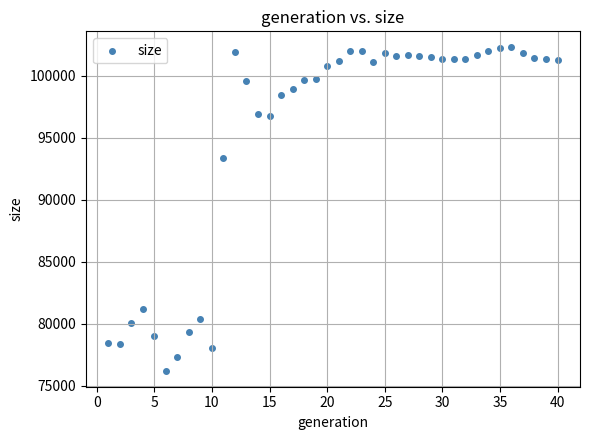

What Y value in the scatter plot is closest to 89263?

93399